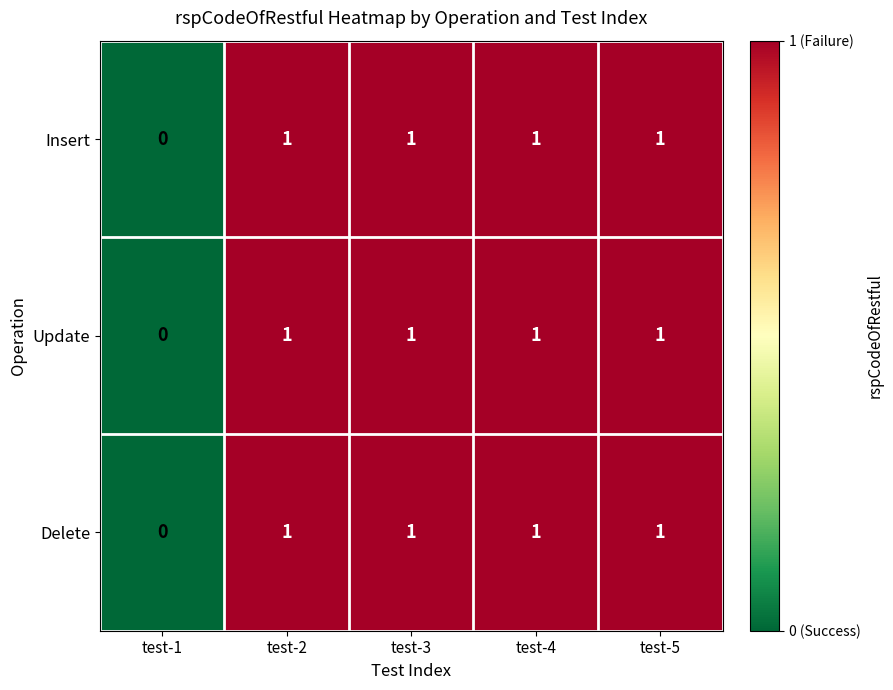

Count the Update values in the range 1 to 2.

4